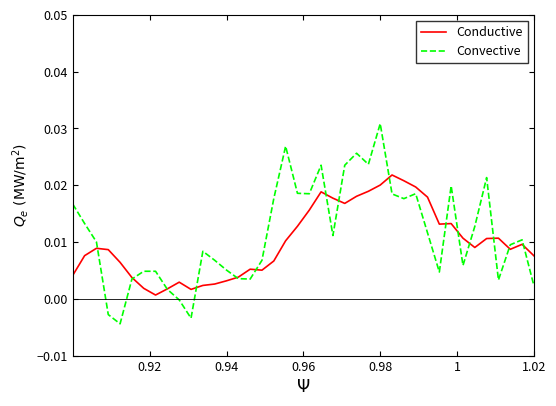

List the series in order of their peak value, lowest first.

Conductive, Convective